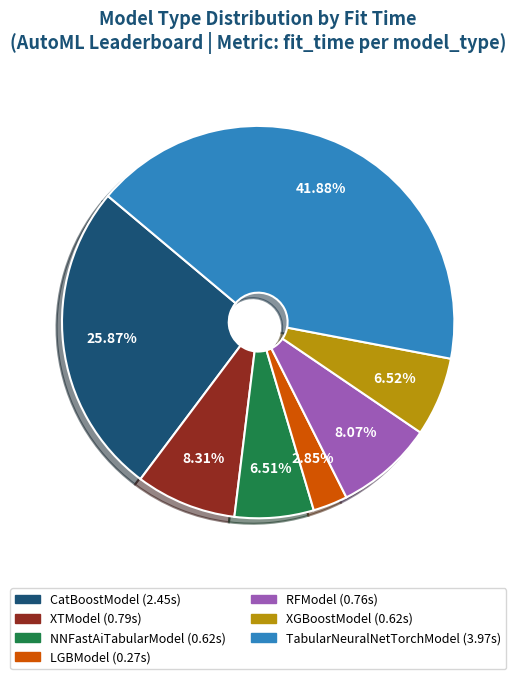

Is the sum of CatBoostModel and XTModel greater than half?

No